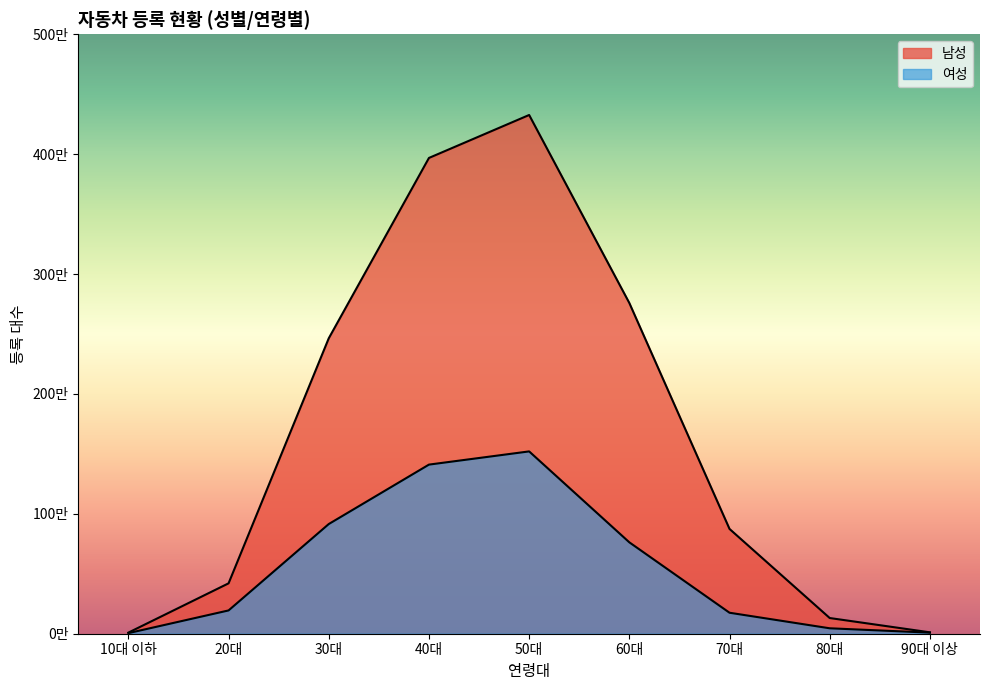

Is it true that 남성 equals 4846723 at 60대?

False